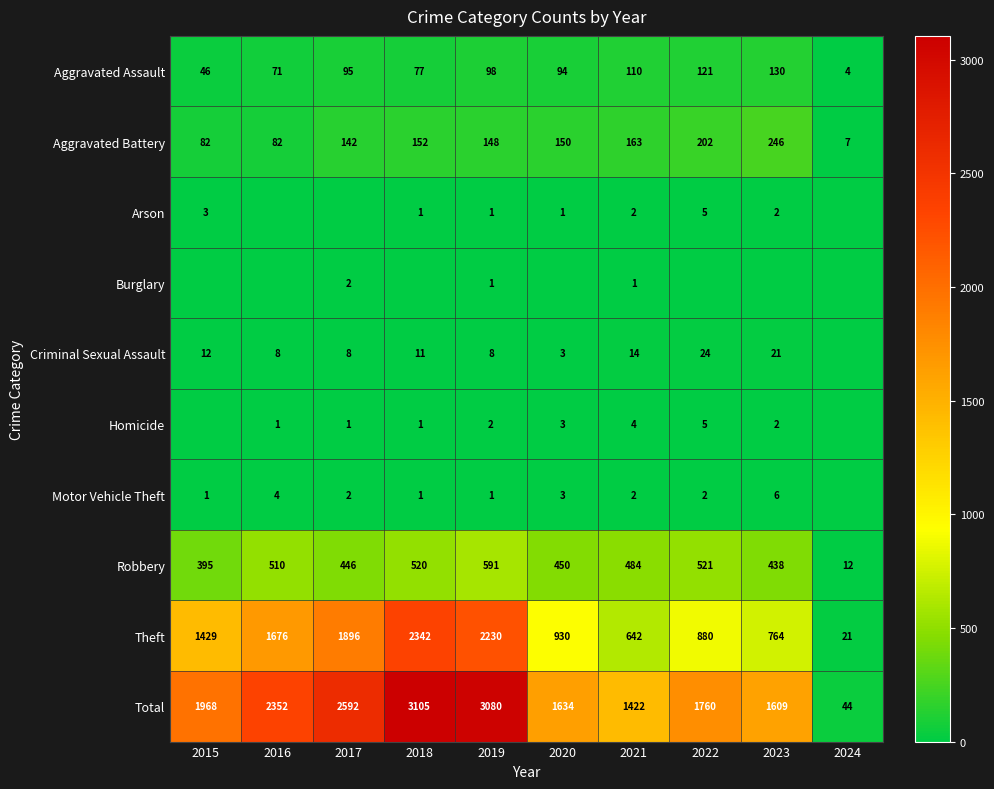

The value of Criminal Sexual Assault at 2016 is 14. True or false?

False